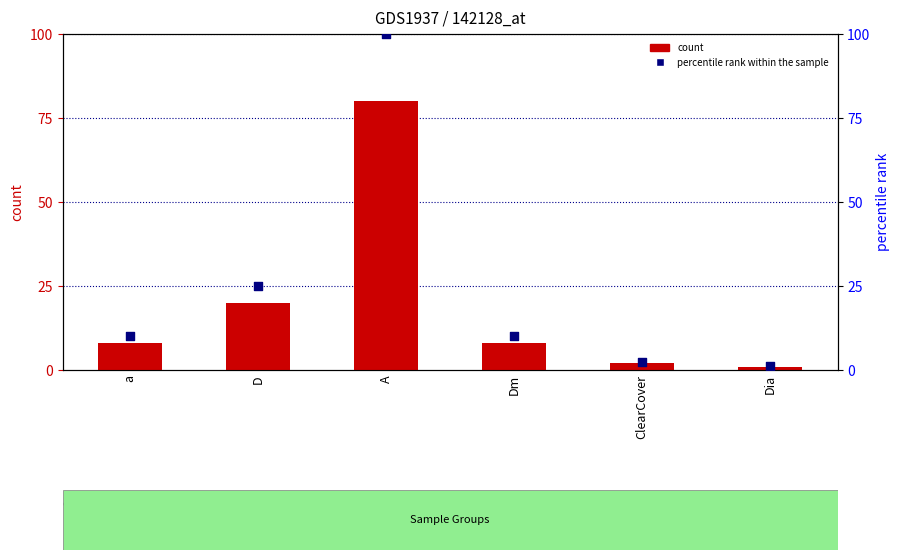

At how many categories does at least one series exceed 29?

1